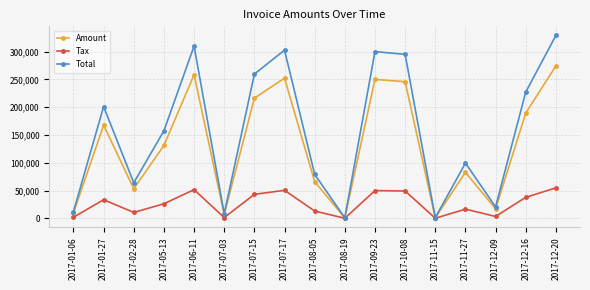

What is the value of the Amount point at the 1st from the left?

10111.0